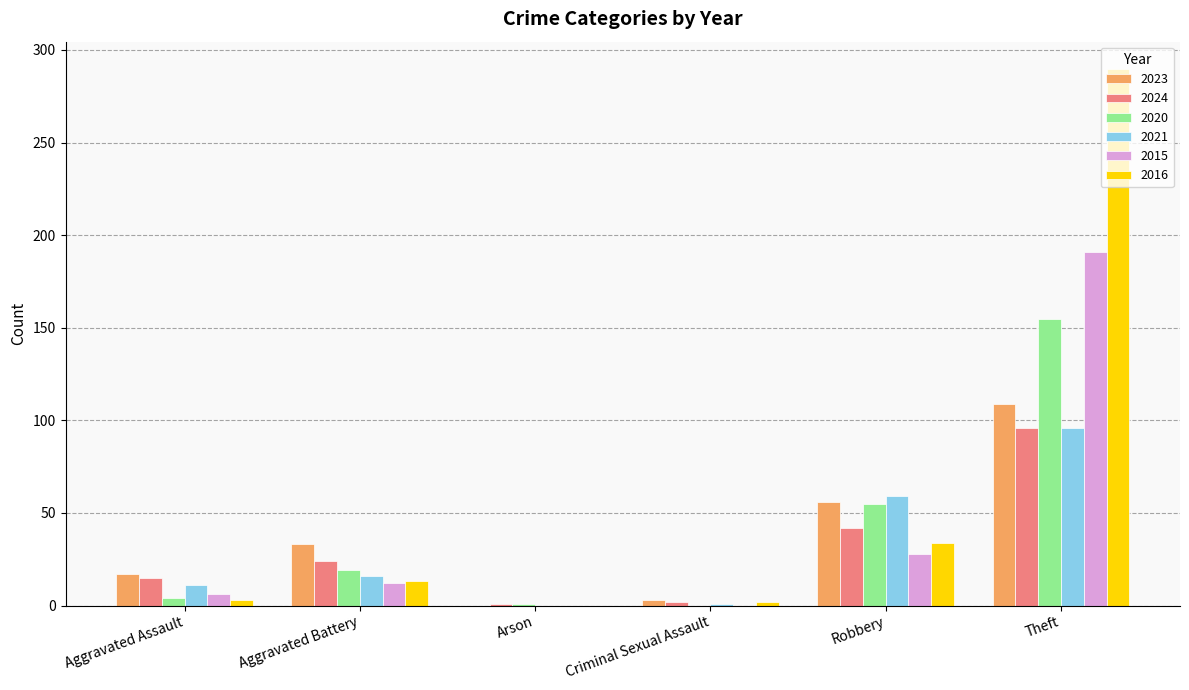

Which series has the largest total across all categories?

2016